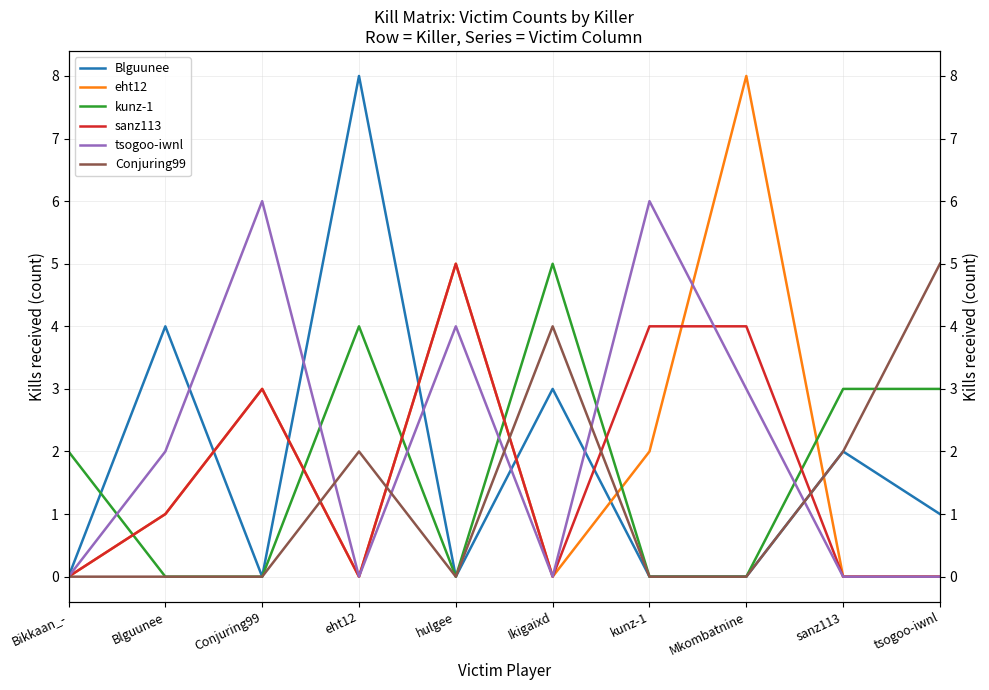

What are all the series names shown in the legend?

Blguunee, eht12, kunz-1, sanz113, tsogoo-iwnl, Conjuring99